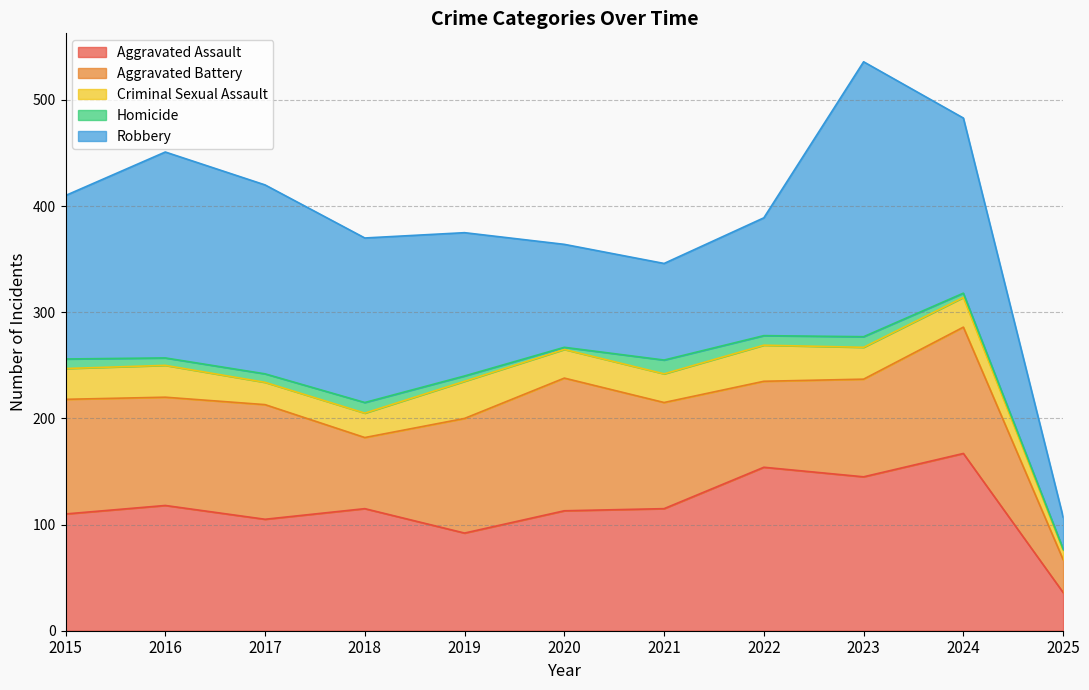

The Aggravated Battery series shows 60 at 2023. True or false?

False